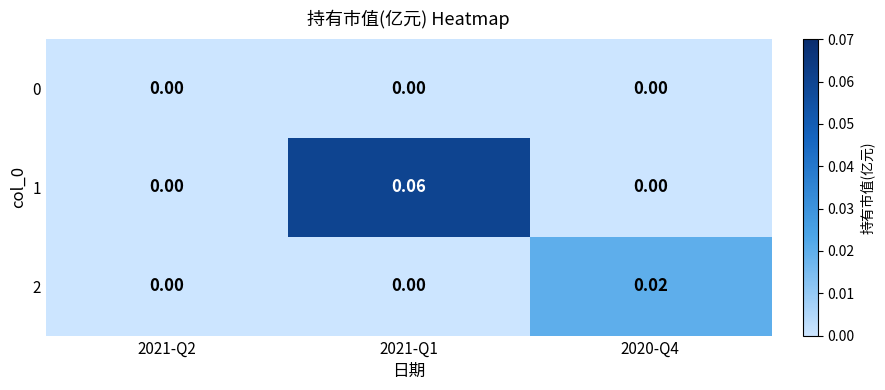

Count the number of categories in the chart.

3